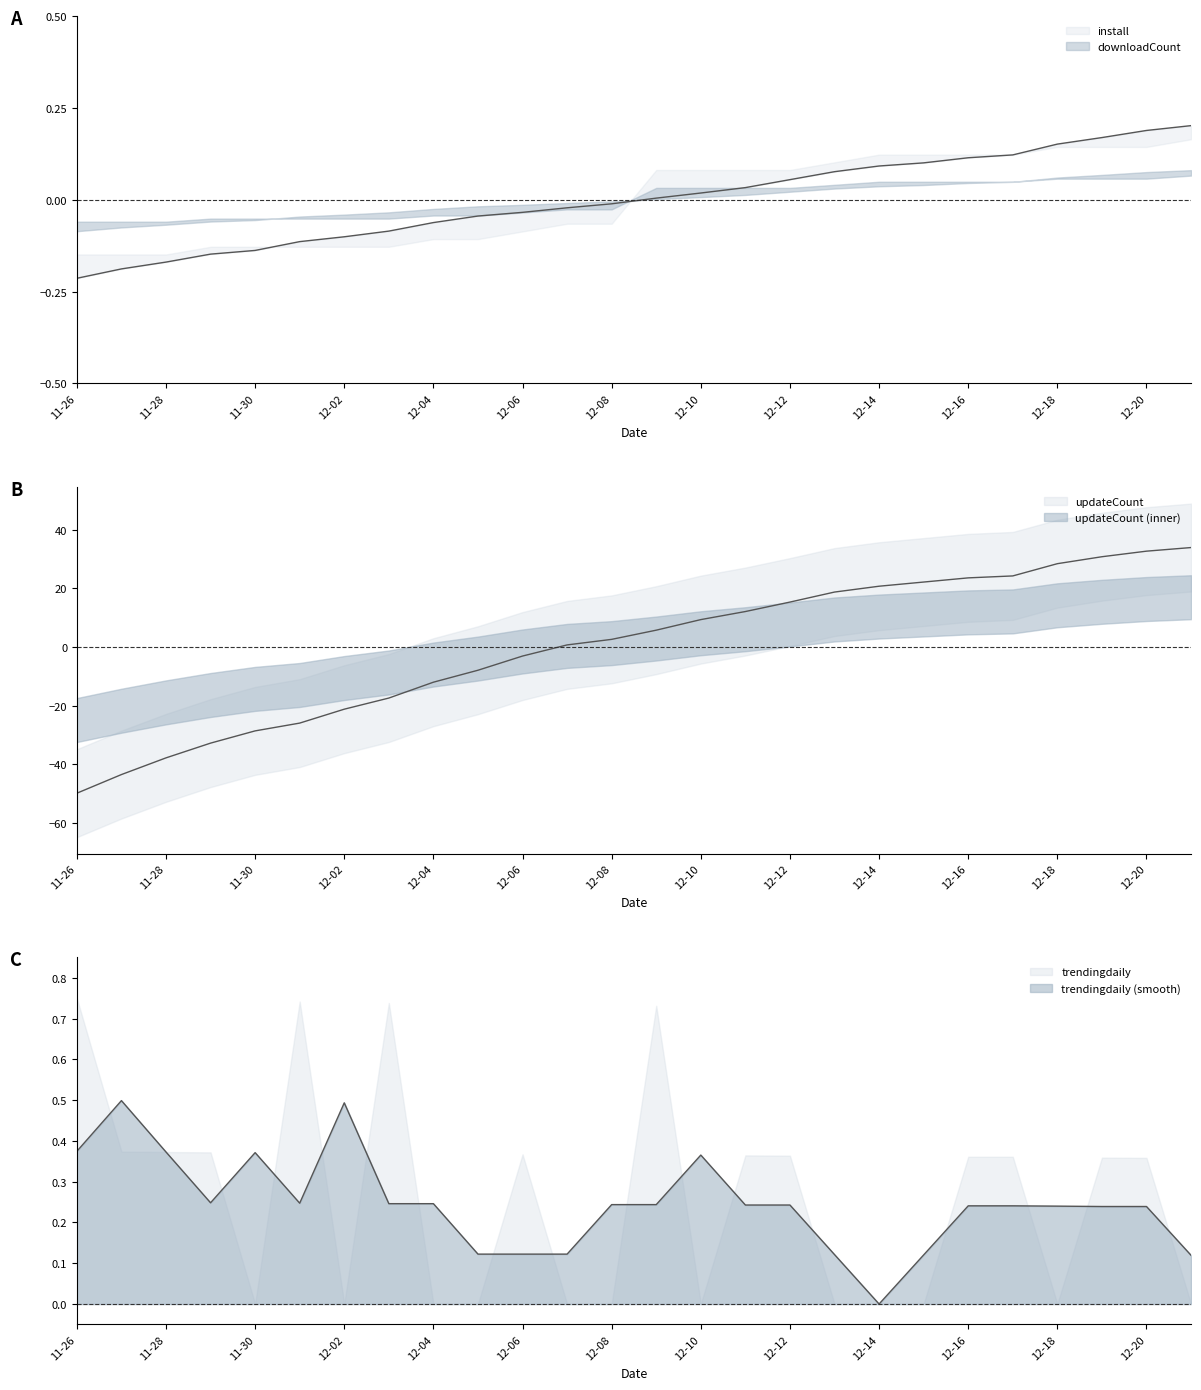

How many data points in install are above 0?

13